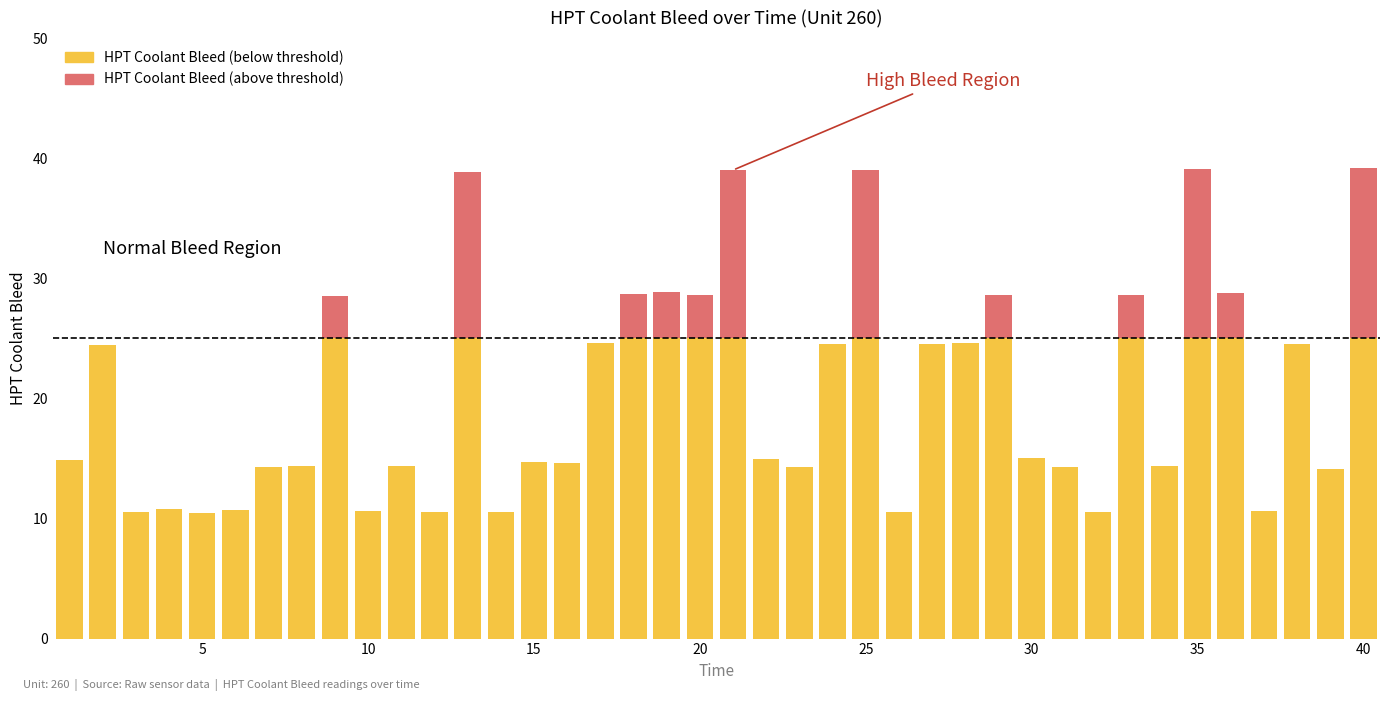

How many categories are shown in the chart?

40